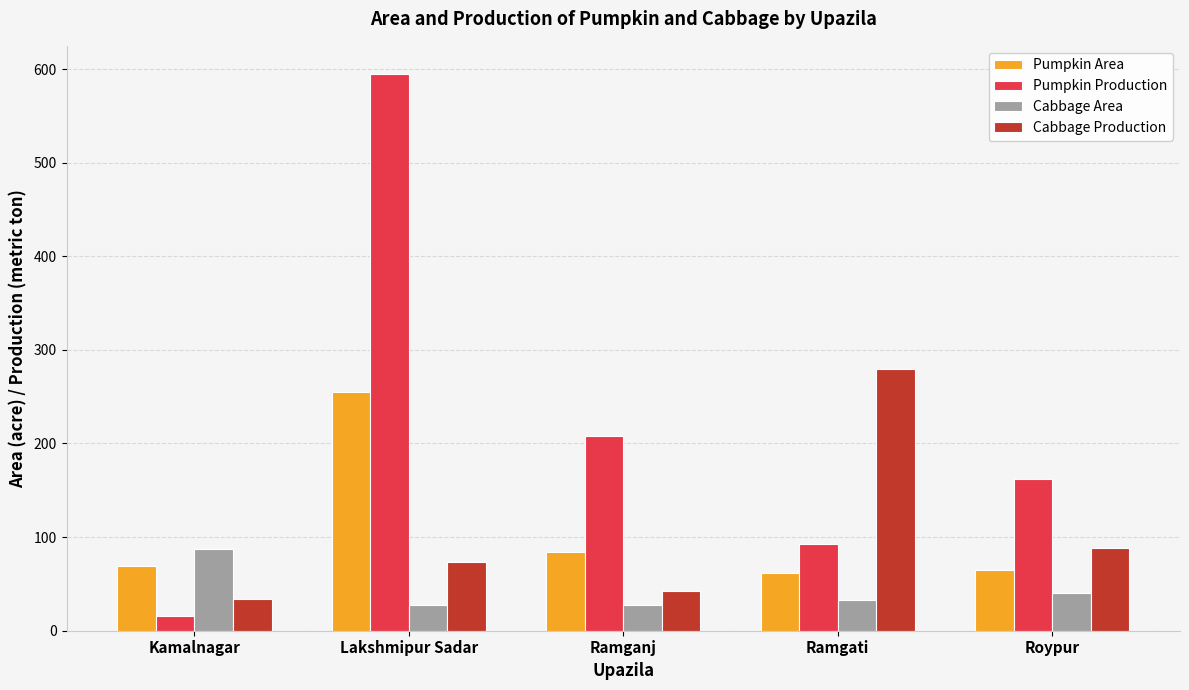

What value does the Pumpkin Area series have at Lakshmipur Sadar, to the nearest 10?

260